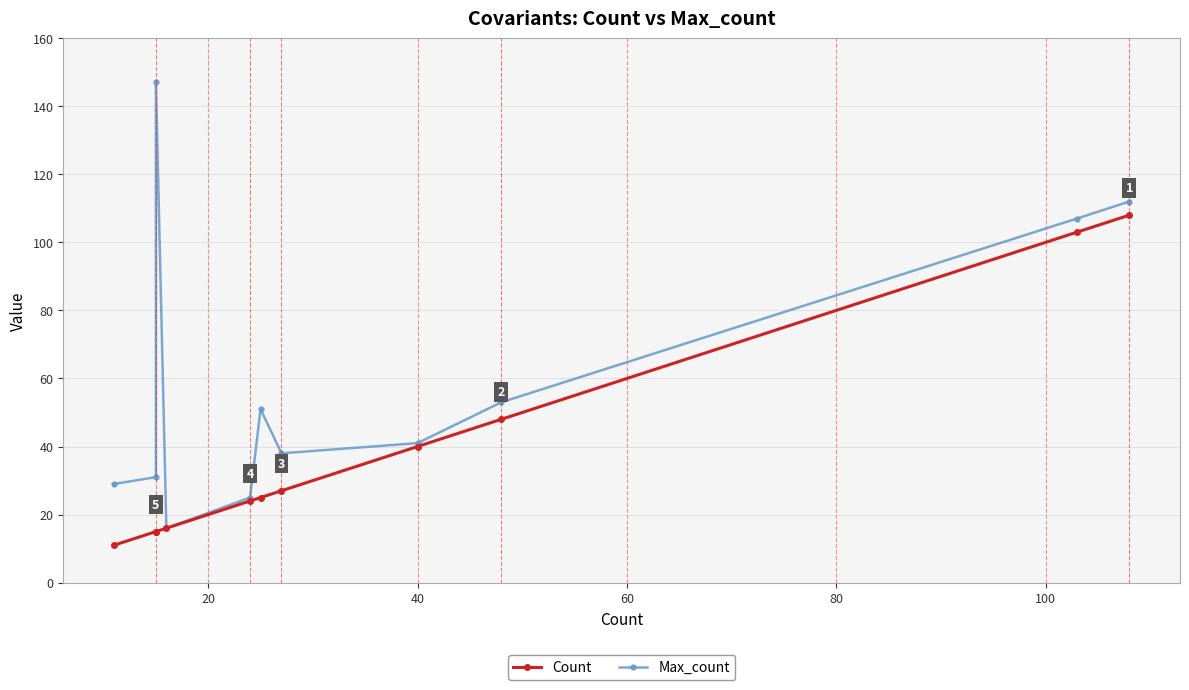

Is the value of Count at 9 greater than the value of Max_count at 20?

No